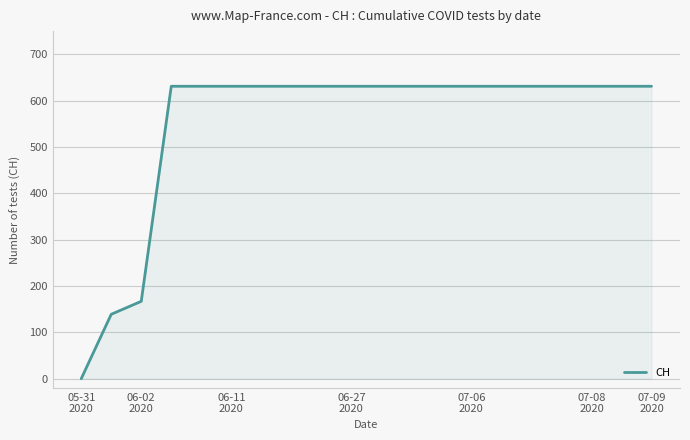

Does the chart have visible grid lines?

Yes